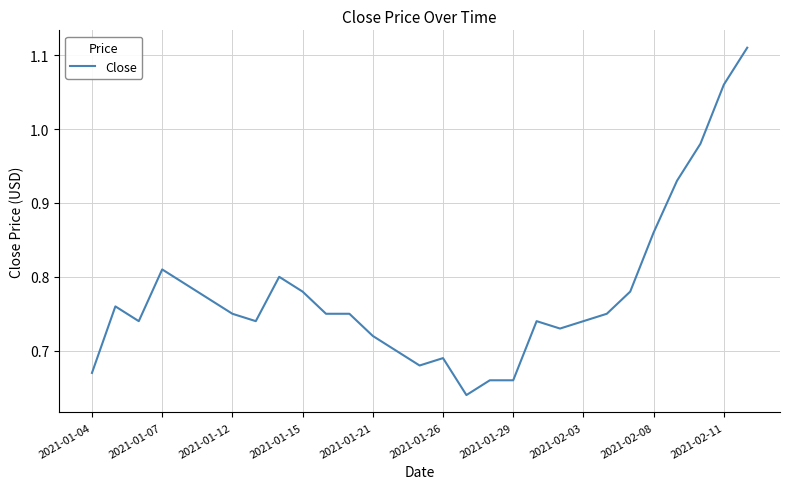

What is the difference between the maximum and minimum values?

0.5